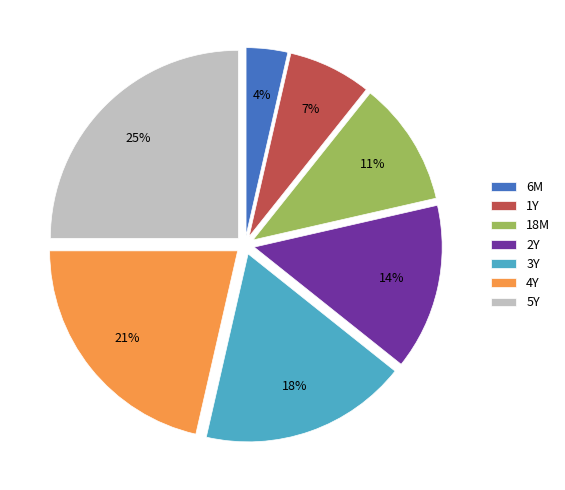

What is the ratio of the value at 4Y to the value at 3Y?

1.2